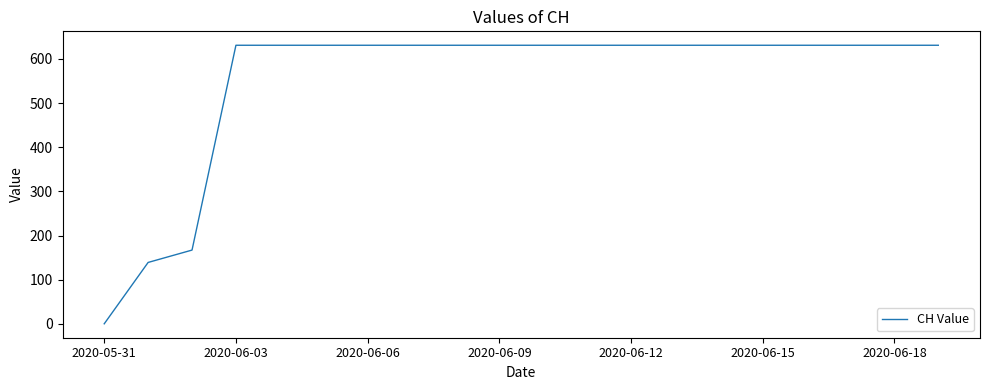

What is the maximum value shown in the chart?

631